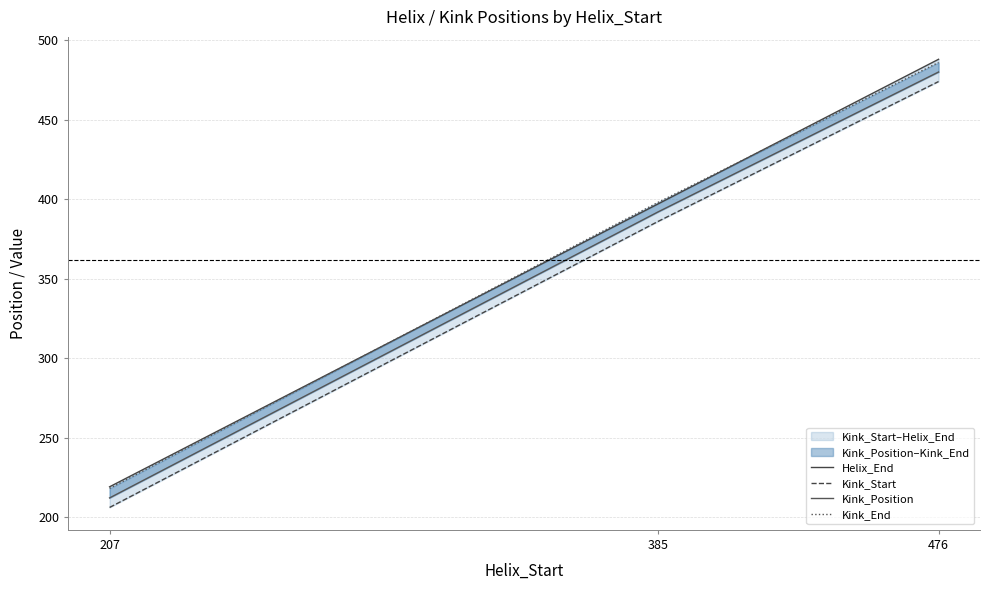

Does the chart display data point markers on the line(s)?

No